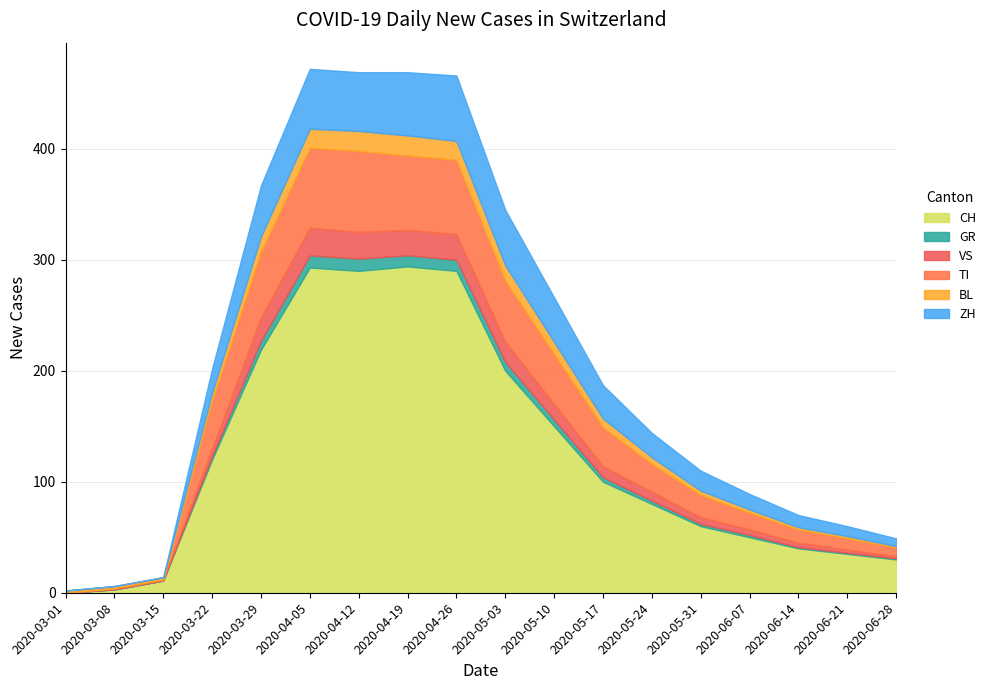

Is it true that BL equals 25 at 2020-04-26?

False